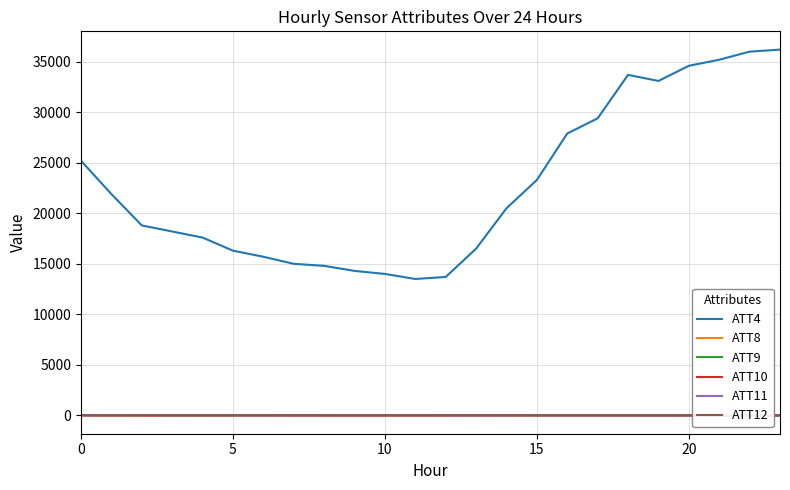

How many lines are shown in the chart?

6